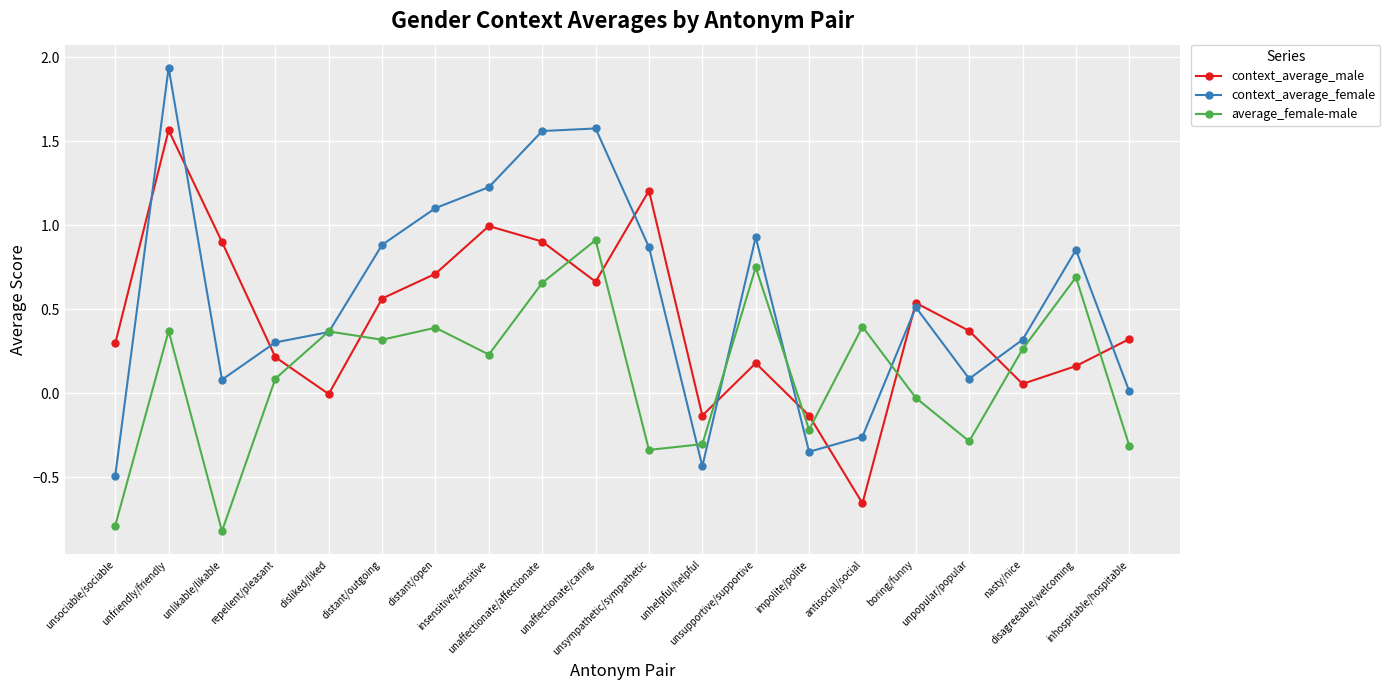

Does the chart have visible grid lines?

Yes